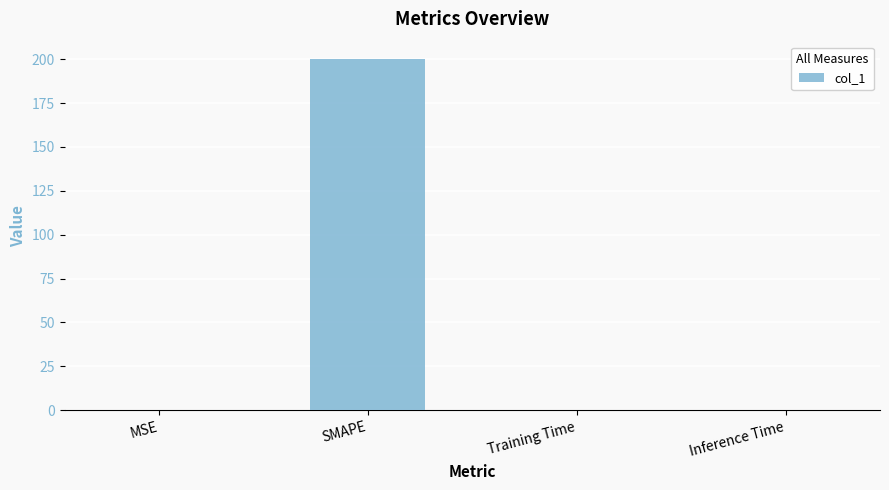

At which category does the chart reach its peak across all series?

SMAPE